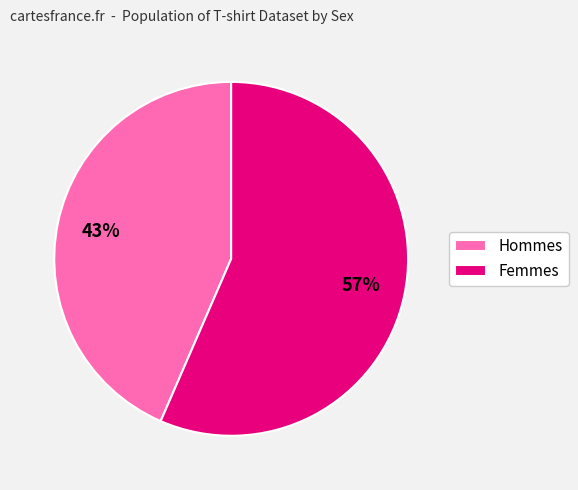

Count the number of slices in the pie.

2